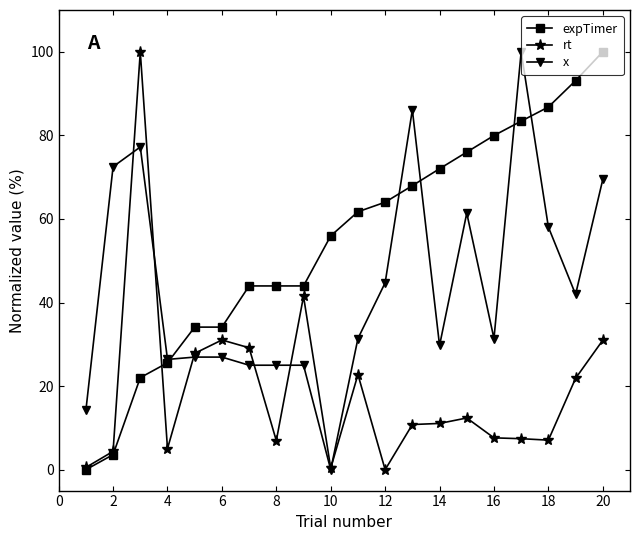

In expTimer, how many points are higher than both neighbors (excluding endpoints)?

1